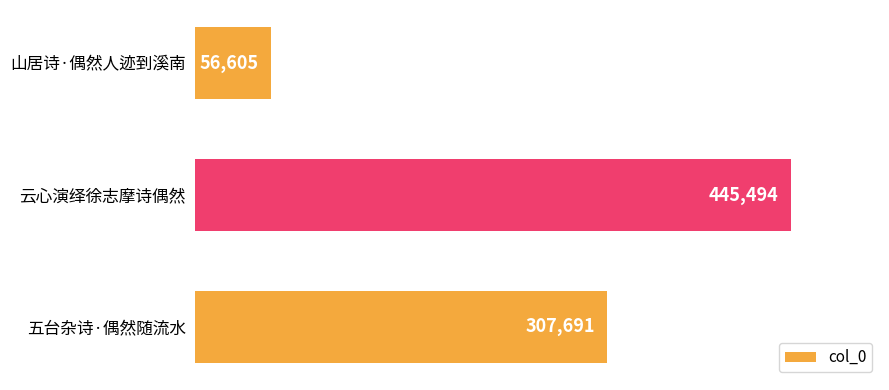

What is the smallest value displayed?

56605